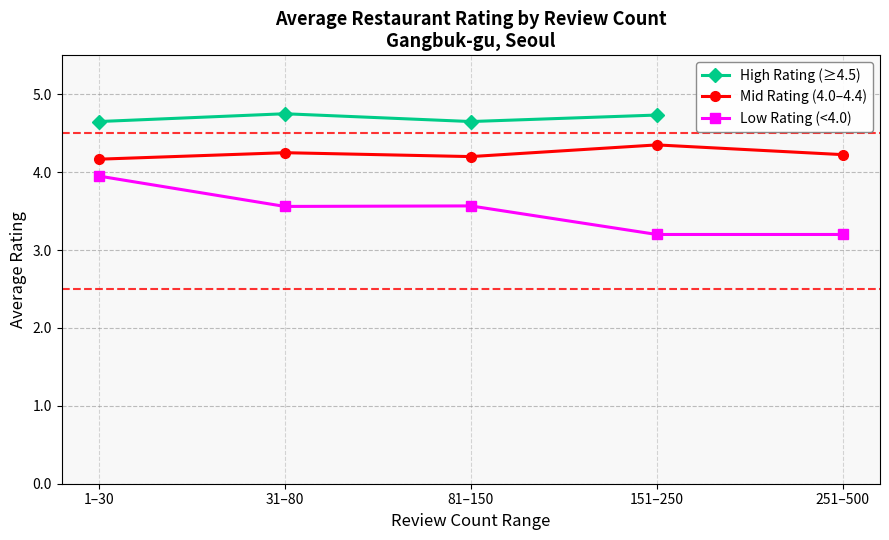

Rank the categories by Mid Rating (4.0–4.4) value from lowest to highest.

1–30, 81–150, 251–500, 31–80, 151–250